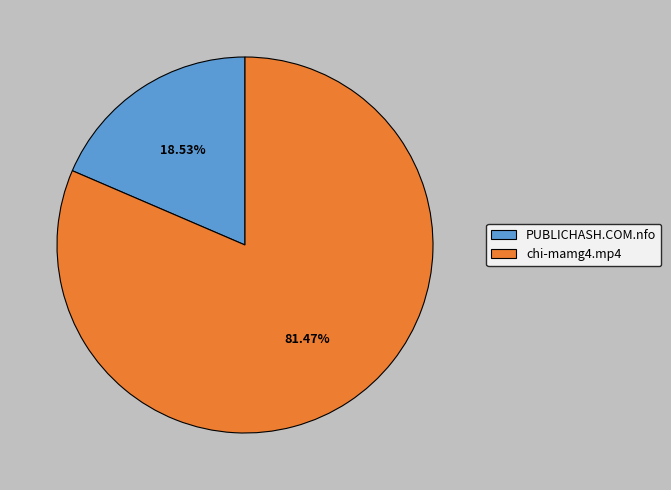

To the nearest percent, what portion does PUBLICHASH.COM.nfo represent?

19%